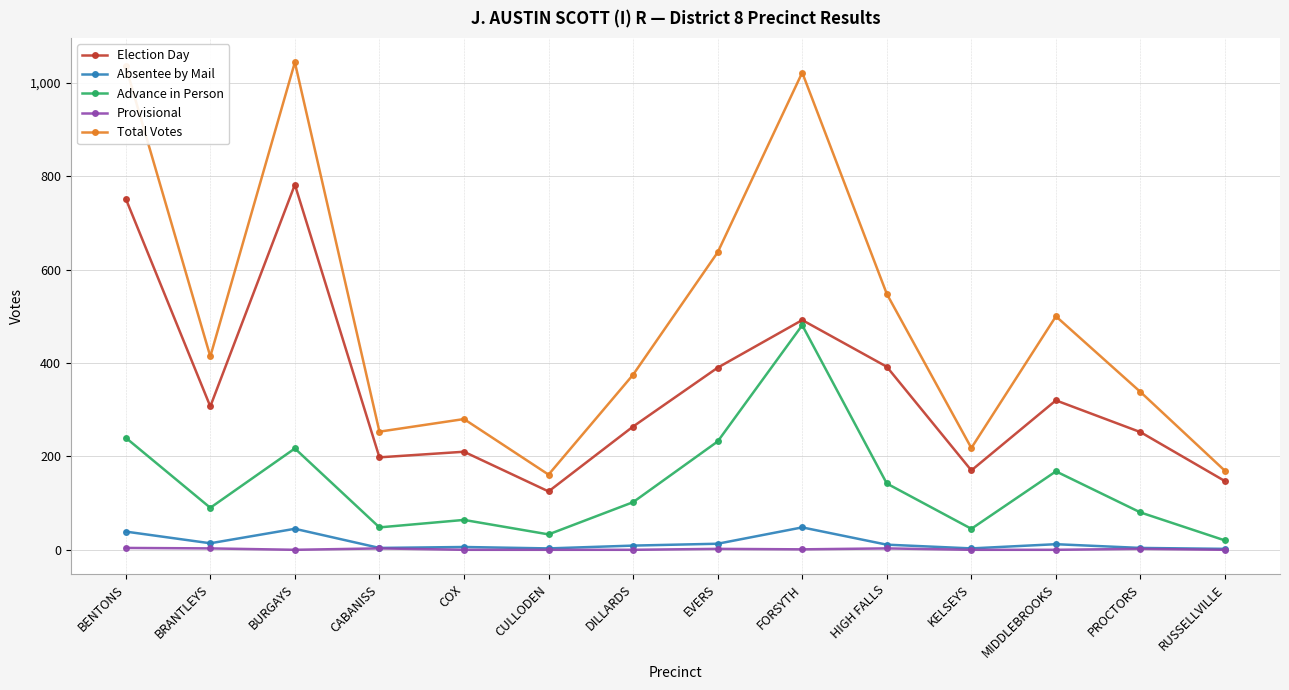

Where is the first local minimum for Advance in Person?

BRANTLEYS